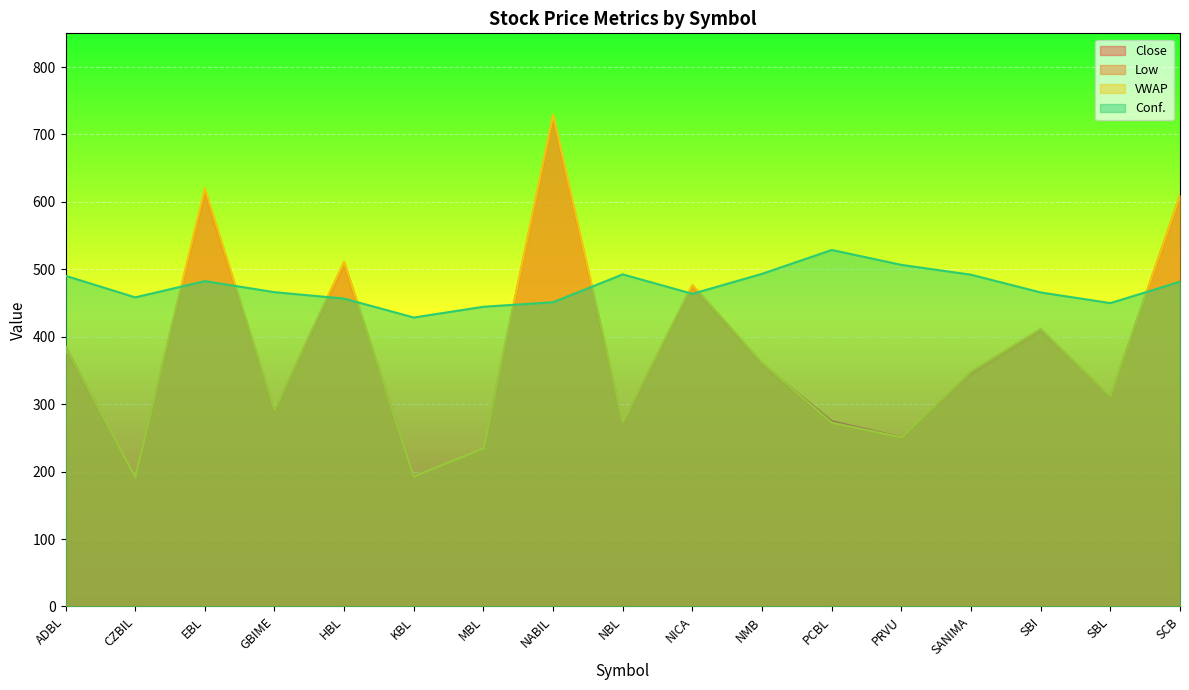

Reading left to right, list all the values displayed in this chart.

Conf.: ADBL=490.4	CZBIL=458.4	EBL=482.5	GBIME=466.1	HBL=456.6	KBL=428.5	MBL=444.5	NABIL=451.2	NBL=492.5	NICA=463.7	NMB=493.3	PCBL=528.7	PRVU=506.6	SANIMA=492.0	SBI=465.7	SBL=449.9	SCB=481.6
Open: ADBL=380.0	CZBIL=190.0	EBL=613.0	GBIME=289.0	HBL=506.0	KBL=192.0	MBL=233.0	NABIL=725.0	NBL=271.0	NICA=474.0	NMB=358.0	PCBL=270.0	PRVU=249.0	SANIMA=343.0	SBI=408.0	SBL=310.0	SCB=605.0
Low: ADBL=385.8	CZBIL=192.1	EBL=620.3	GBIME=291.9	HBL=511.6	KBL=192.9	MBL=234.6	NABIL=729.7	NBL=273.7	NICA=477.2	NMB=361.5	PCBL=272.4	PRVU=250.8	SANIMA=348.4	SBI=411.8	SBL=311.5	SCB=609.9
Close: ADBL=386.0	CZBIL=190.0	EBL=616.0	GBIME=290.0	HBL=510.0	KBL=193.0	MBL=233.0	NABIL=725.0	NBL=271.0	NICA=475.0	NMB=360.0	PCBL=275.0	PRVU=251.0	SANIMA=346.0	SBI=410.0	SBL=310.0	SCB=609.0